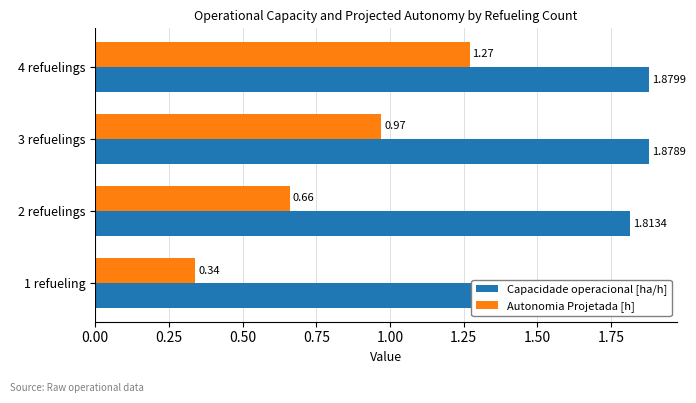

Count the number of data series in this chart.

2